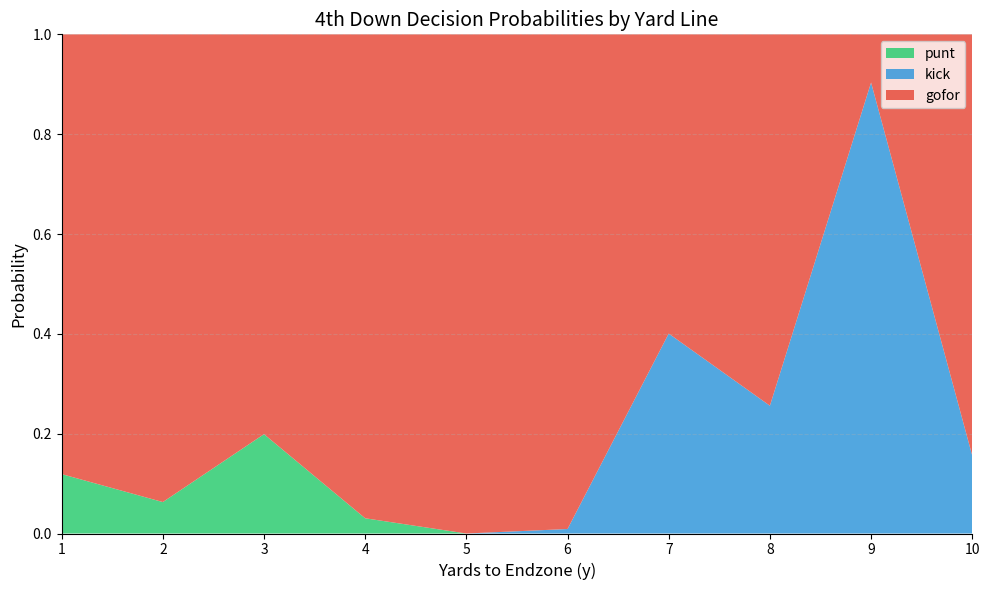

Reading left to right, list all the values displayed in this chart.

gofor: 1=0.9	2=0.9	3=0.8	4=1.0	5=1.0	6=1.0	7=0.6	8=0.7	9=0.1	10=0.8
kick: 1=0.0	2=0.0	3=0.0	4=0.0	5=0.0	6=0.0	7=0.4	8=0.3	9=0.9	10=0.2
punt: 1=0.1	2=0.1	3=0.2	4=0.0	5=0.0	6=0.0	7=0.0	8=0.0	9=0.0	10=0.0